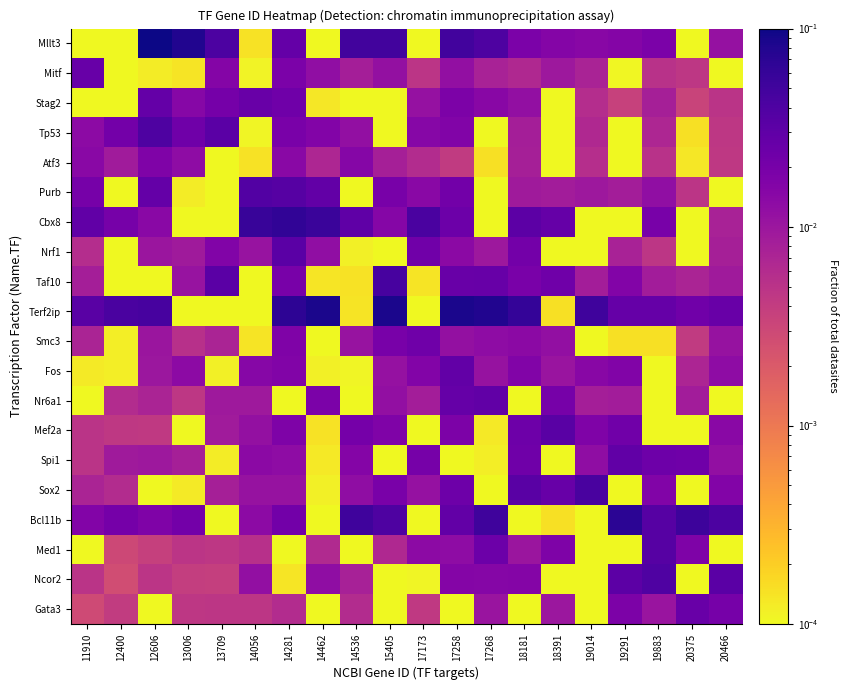

List the series in order of their peak value, highest first.

Mllt3, Terf2ip, Bcl11b, Cbx8, Taf10, Sox2, Tp53, Ncor2, Purb, Med1, Mef2a, Nrf1, Spi1, Nr6a1, Fos, Stag2, Mitf, Gata3, Smc3, Atf3